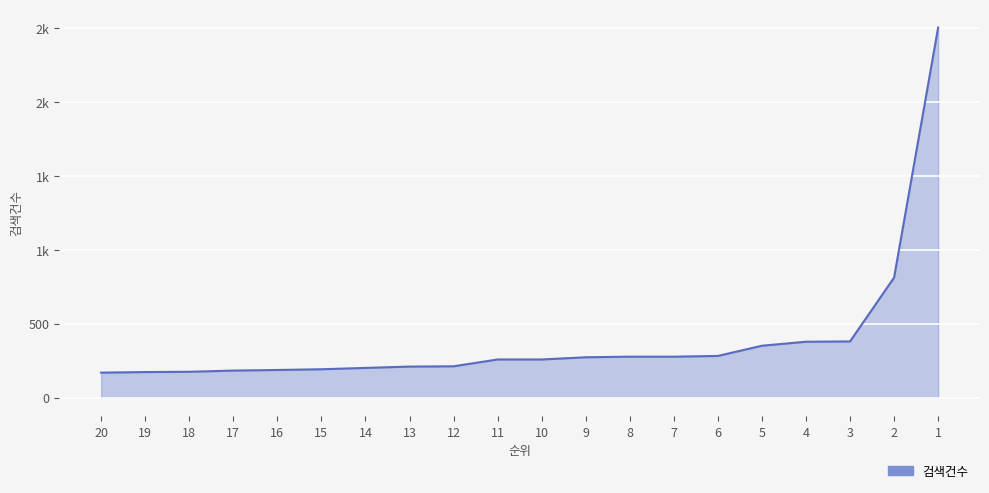

What is the sum of the values at 14 and 8?

476